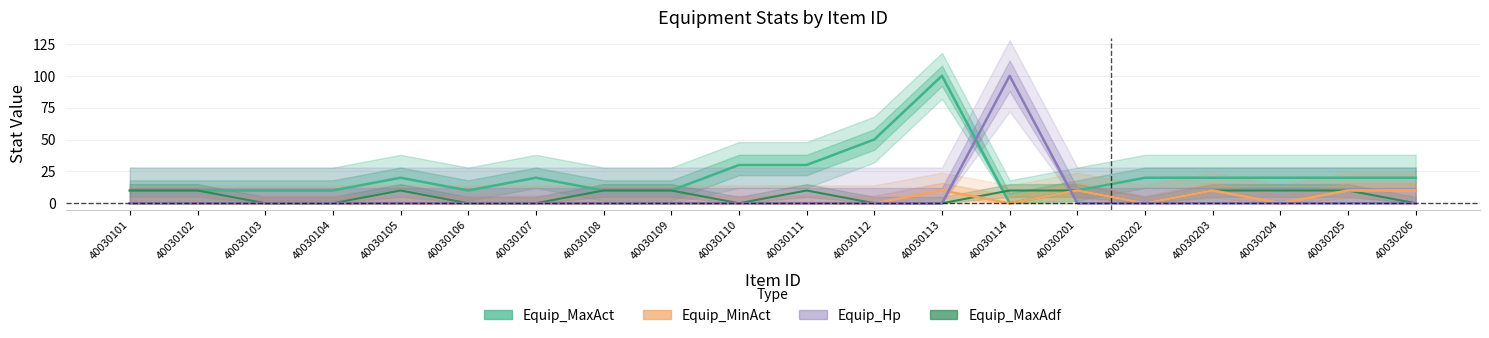

Where is Equip_MaxAct nearest to the value 50?

40030112